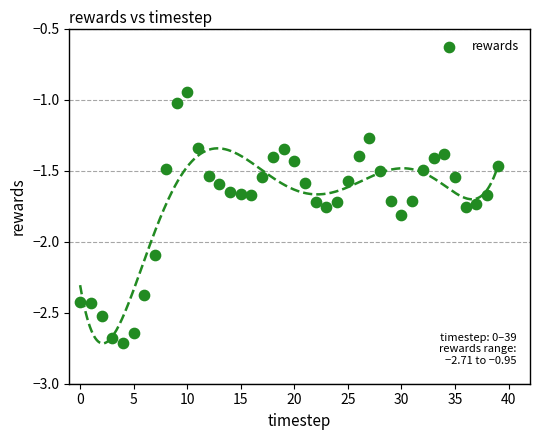

What is the range of Y values (max minus min)?

1.8